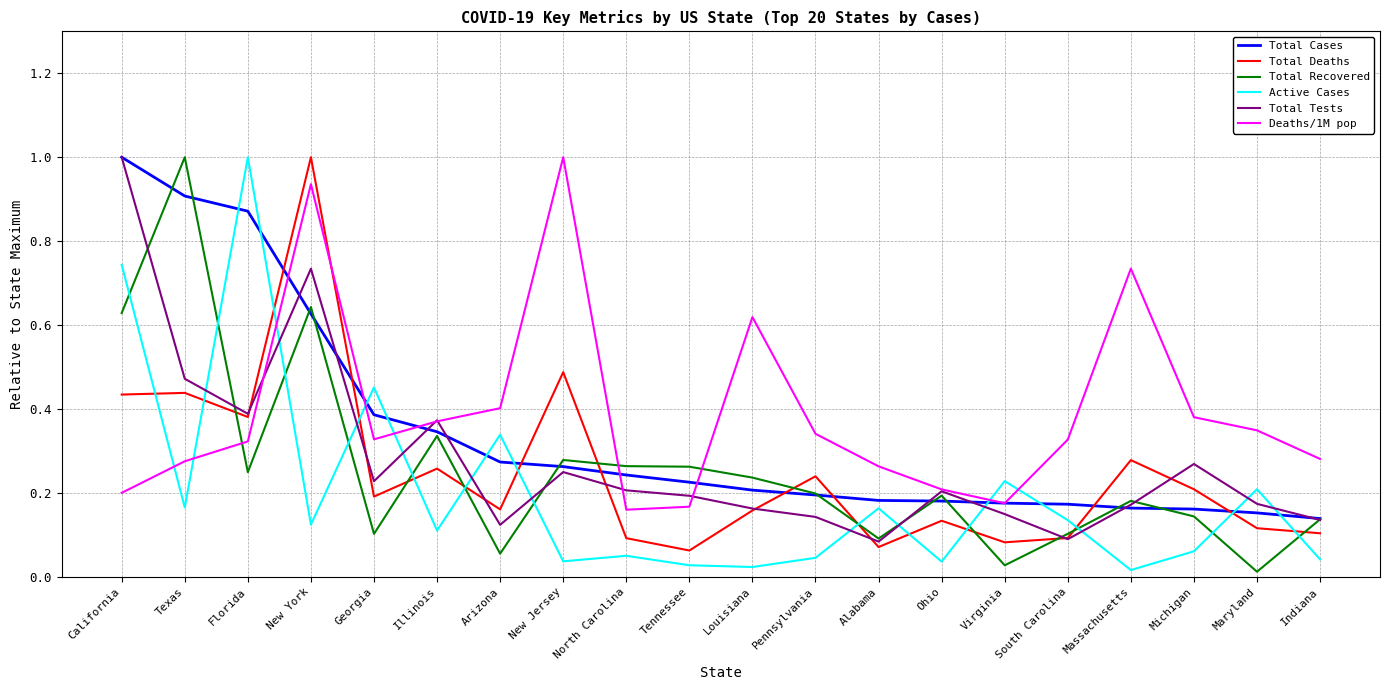

What is the maximum value shown in the chart?

1.0